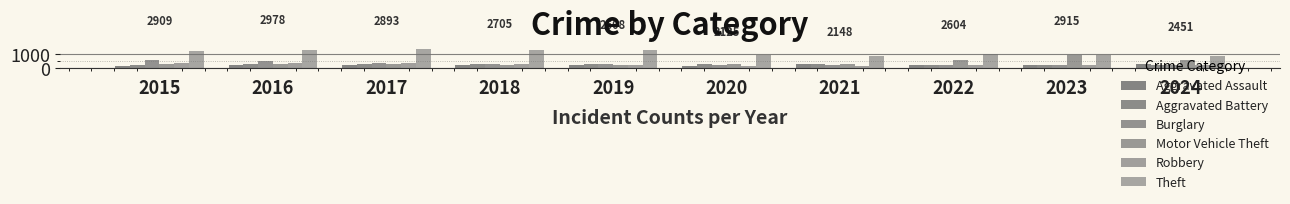

Which series has the largest total across all categories?

Theft